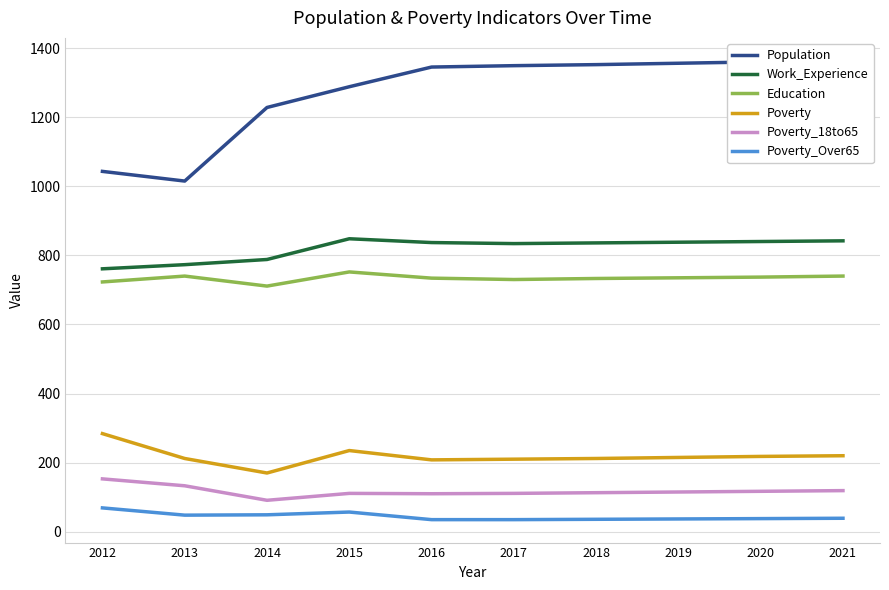

At which category is the sum across all series the highest?

2021